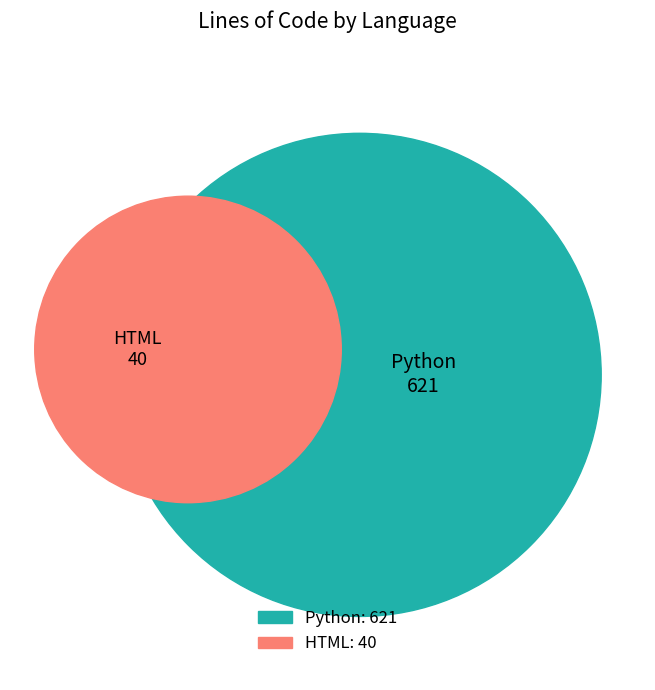

Combined, do HTML and Python account for over 50%?

Yes